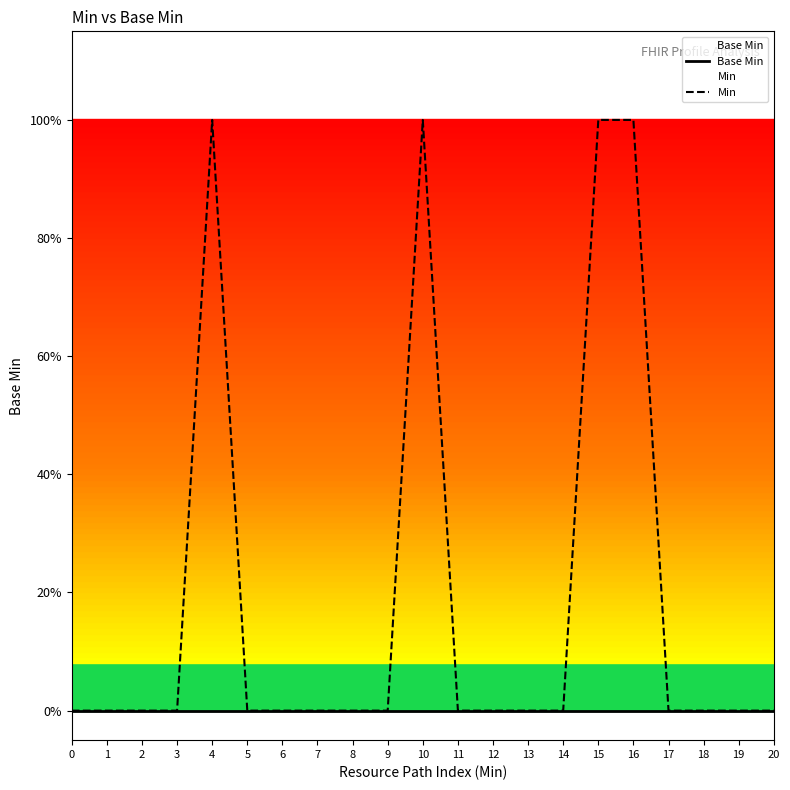

At which category does the chart reach its peak across all series?

4